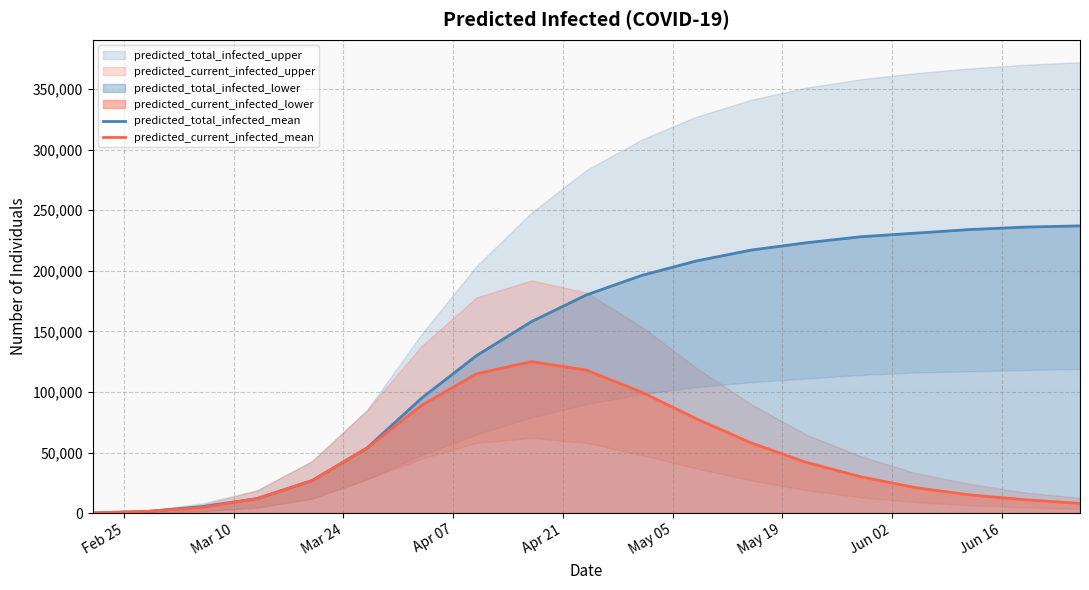

What is the highest value of the predicted_current_infected_mean series?

125000